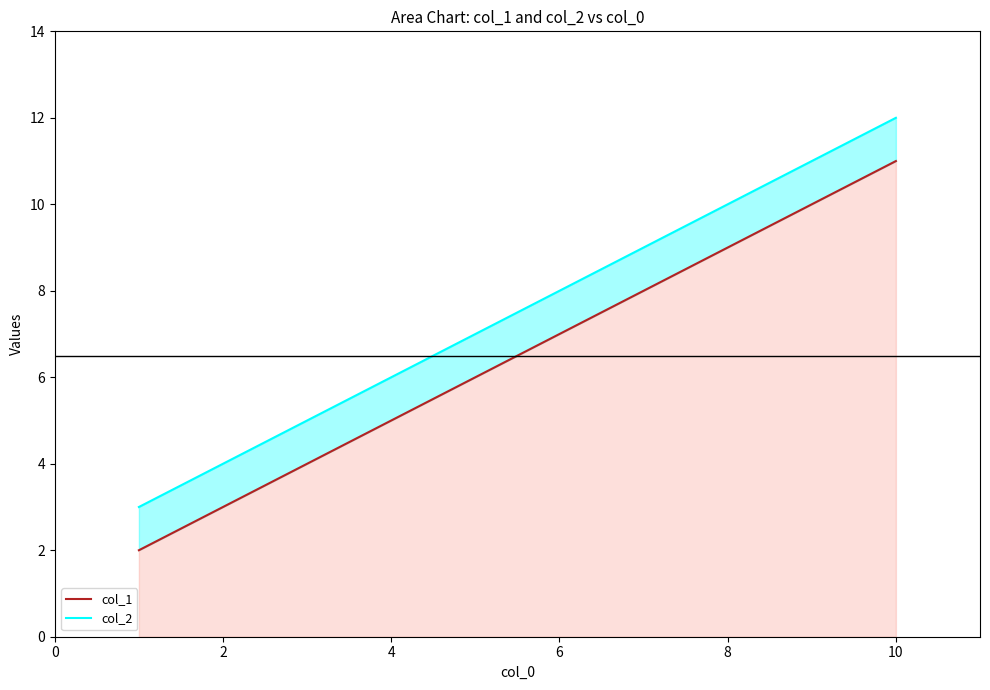

True or false: col_2 has more than 1 interior local peaks.

False